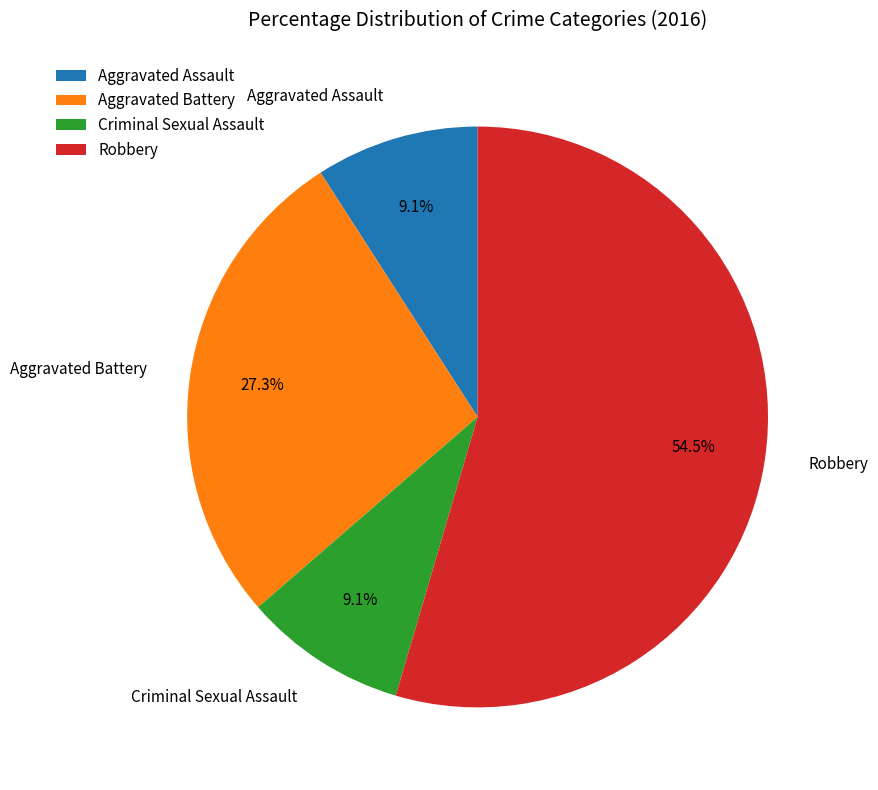

Is there any slice that represents more than half of the pie?

Yes